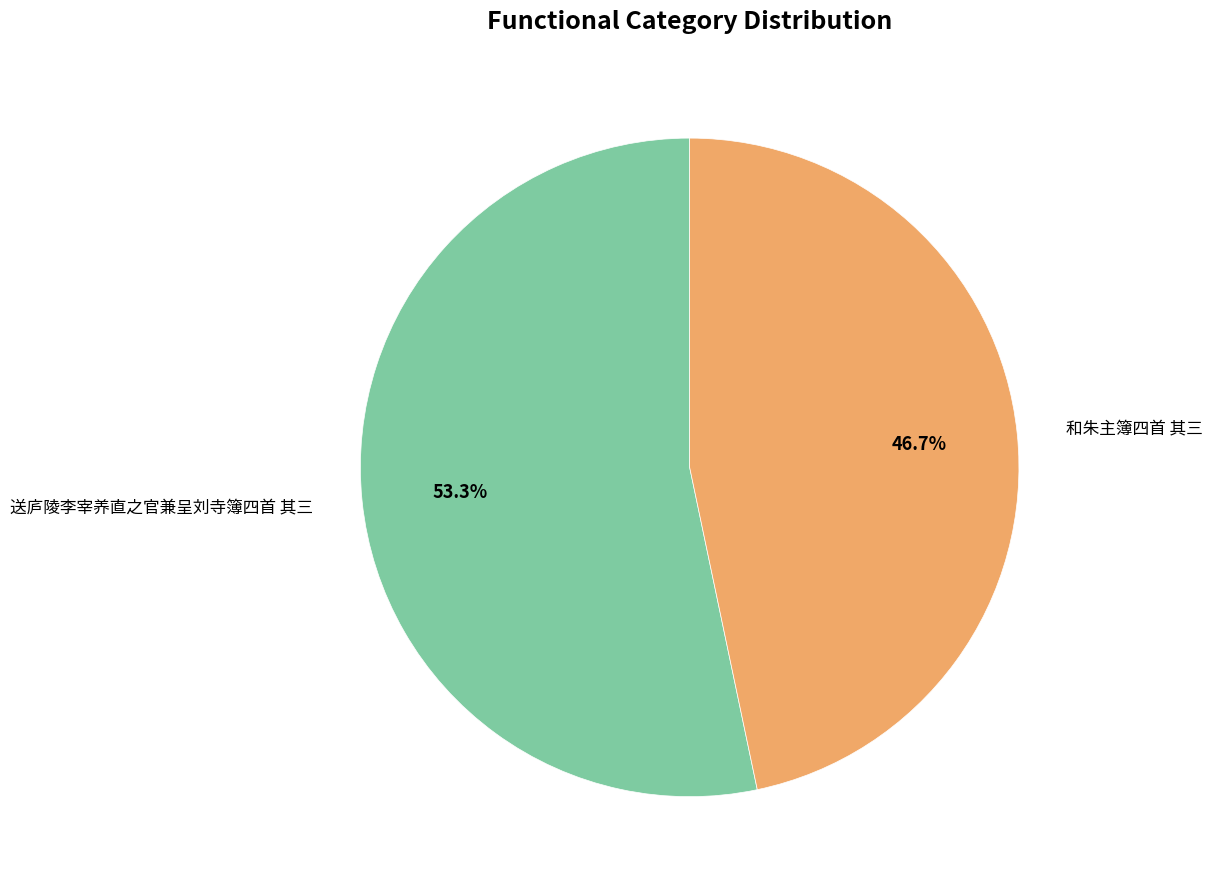

Approximately how many times larger is the value at 和朱主簿四首 其三 compared to 送庐陵李宰养直之官兼呈刘寺簿四首 其三?

0.9